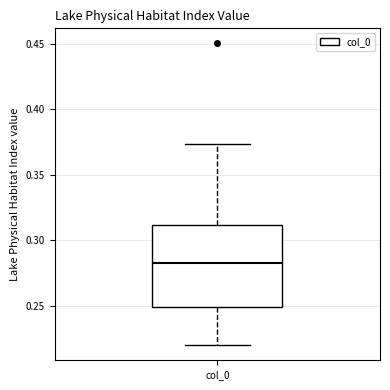

Where is the lower edge of the box for col_0 on the y-axis? The values are not printed on the chart, so give them approximately, as read against the axis.

0.250